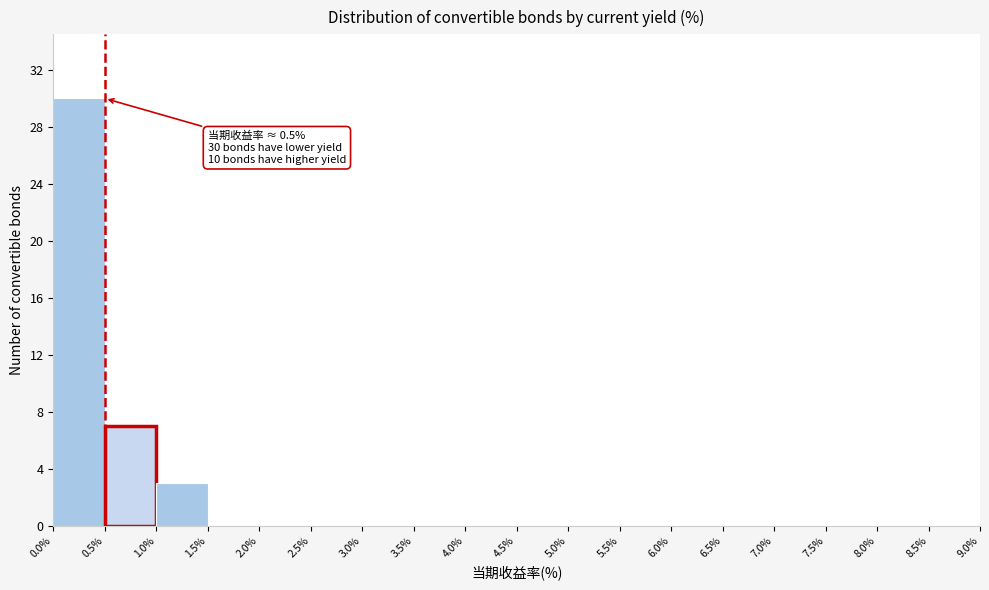

Over which range of the x-axis is the bar tallest?

0.0% to 0.5%